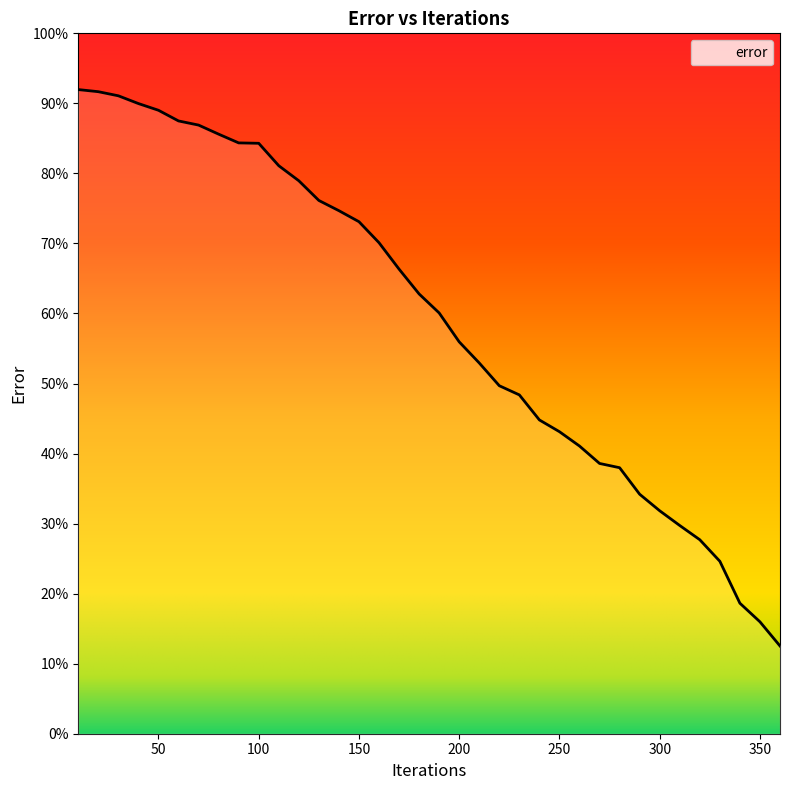

What is the minimum value shown in the chart?

12.5